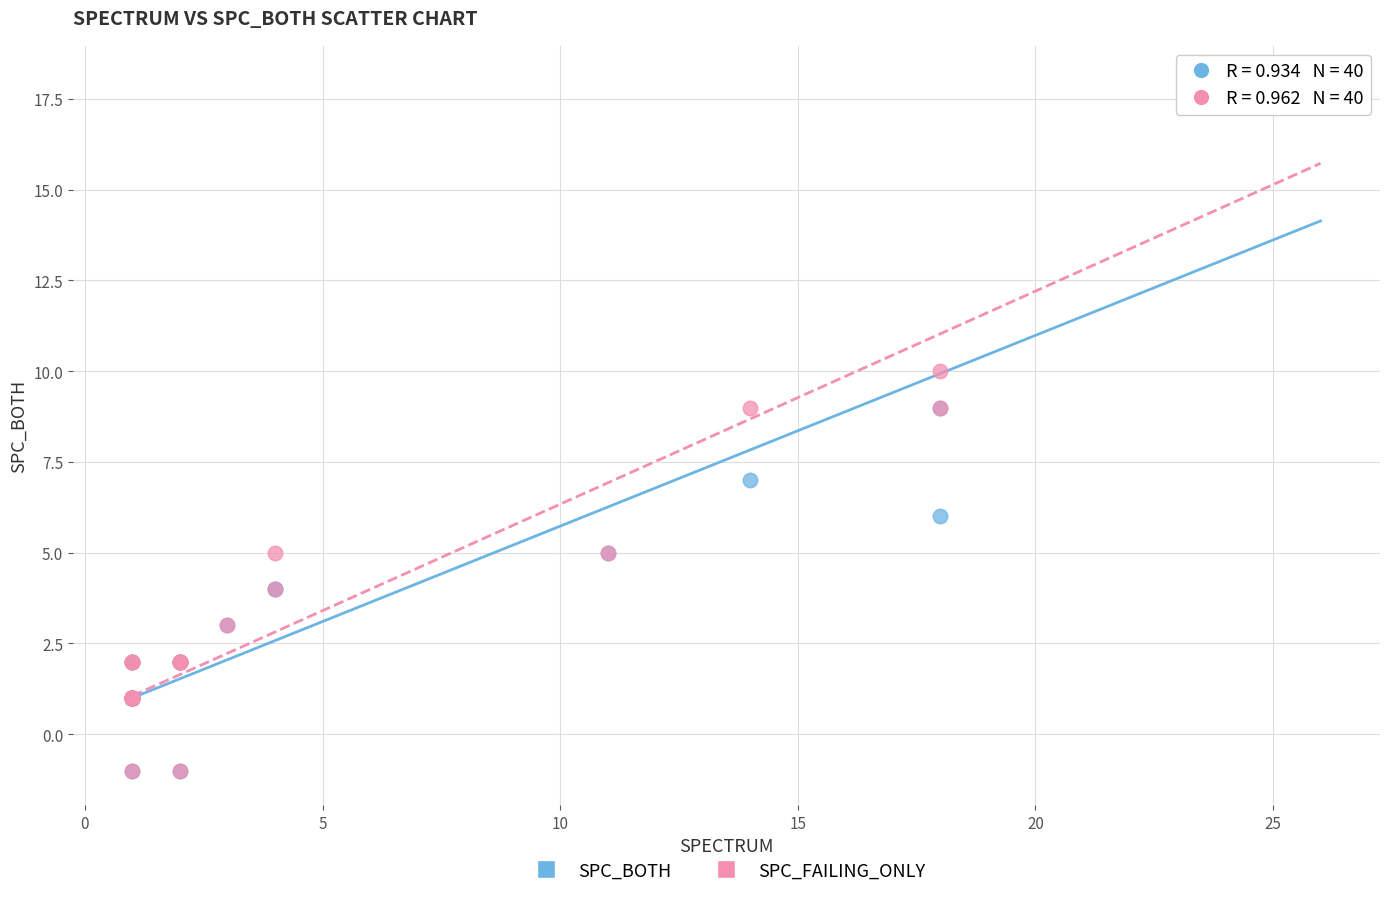

What are all the series names shown in the legend?

SPC_BOTH, SPC_FAILING_ONLY